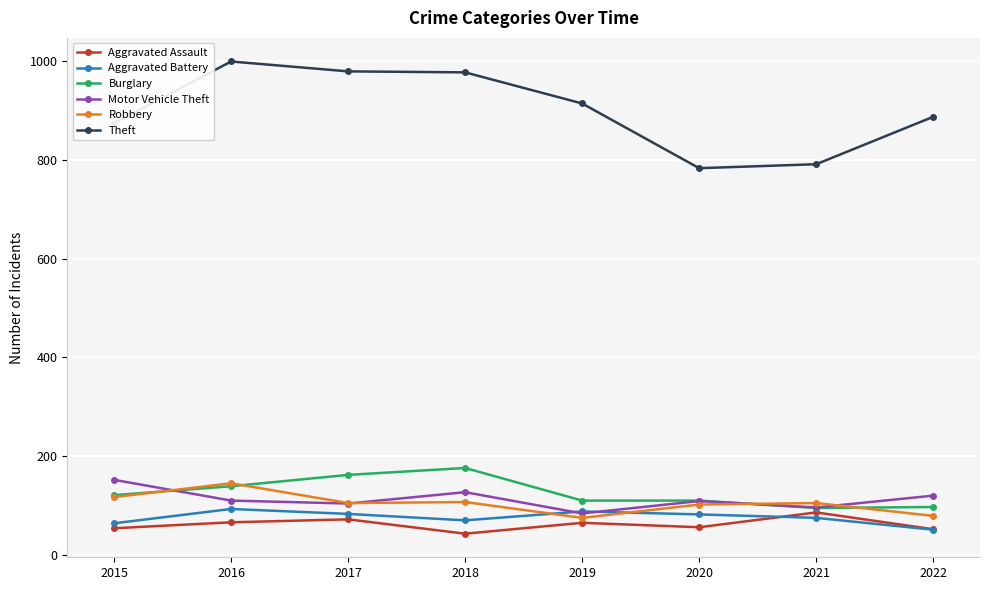

What is the total value across all series at 2019?

1336